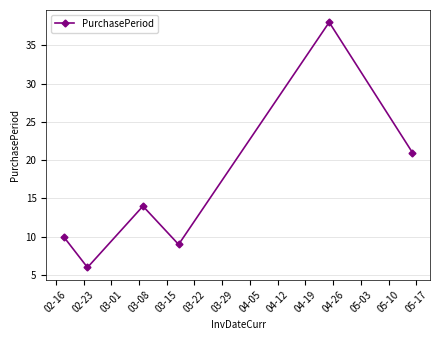

How many interior local valleys (lower than both neighbors) does the data have?

2